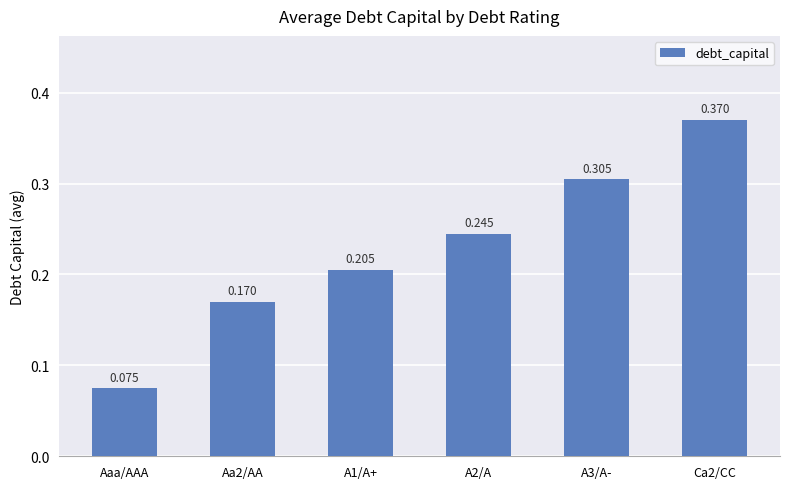

List the labels in order of value, largest first.

Ca2/CC, A3/A-, A2/A, A1/A+, Aa2/AA, Aaa/AAA